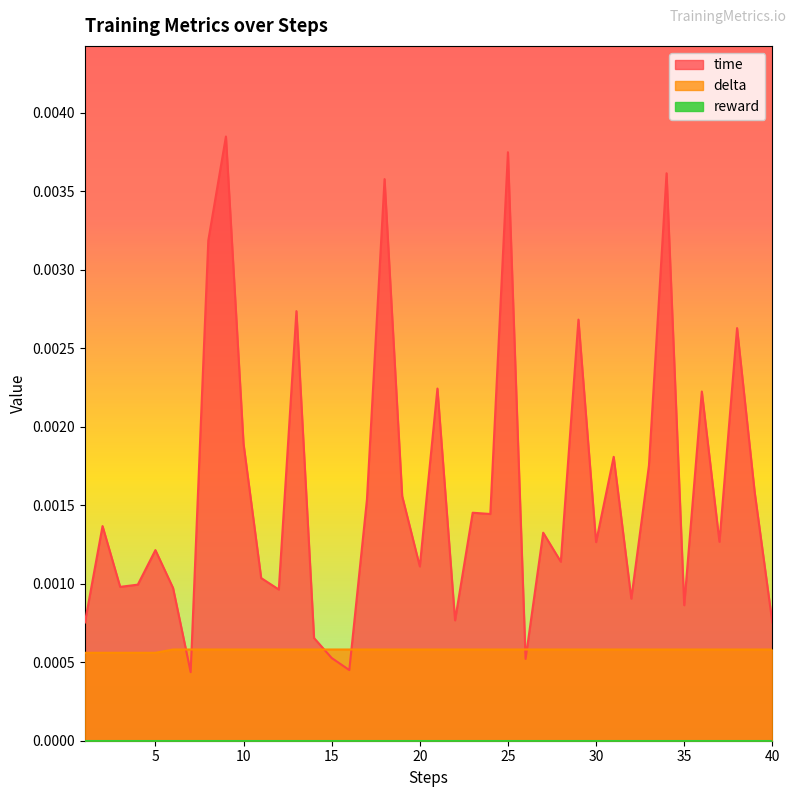

Where is delta nearest to the value 0?

1